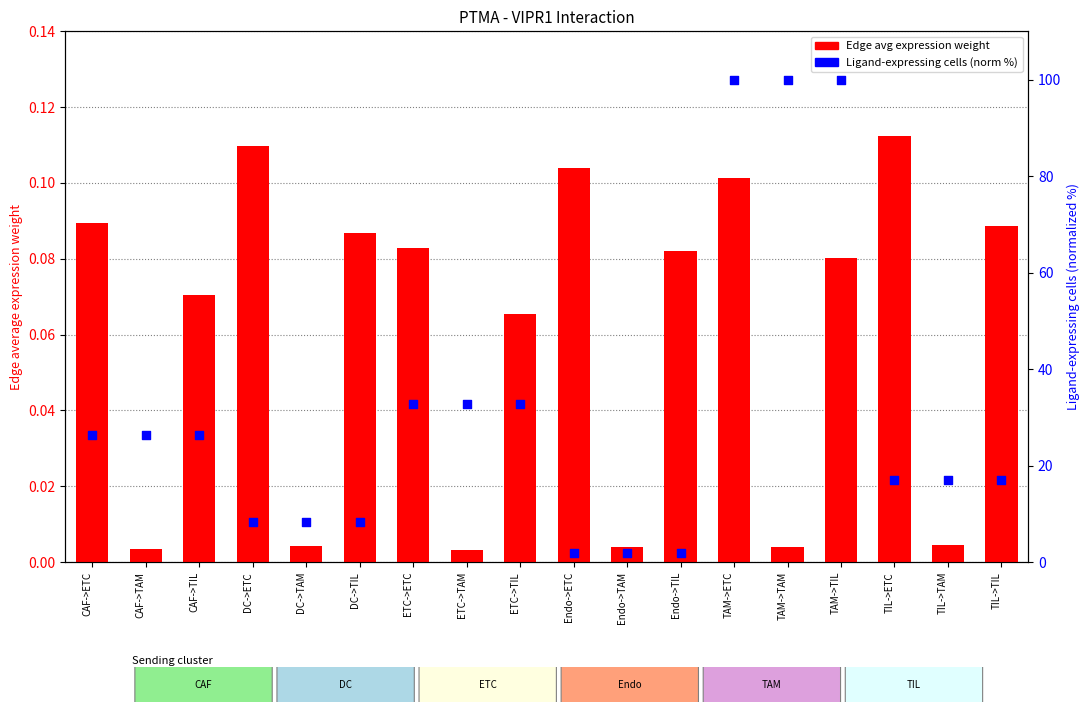

Which series contains the highest Y value?

Ligand-expressing cells (%)